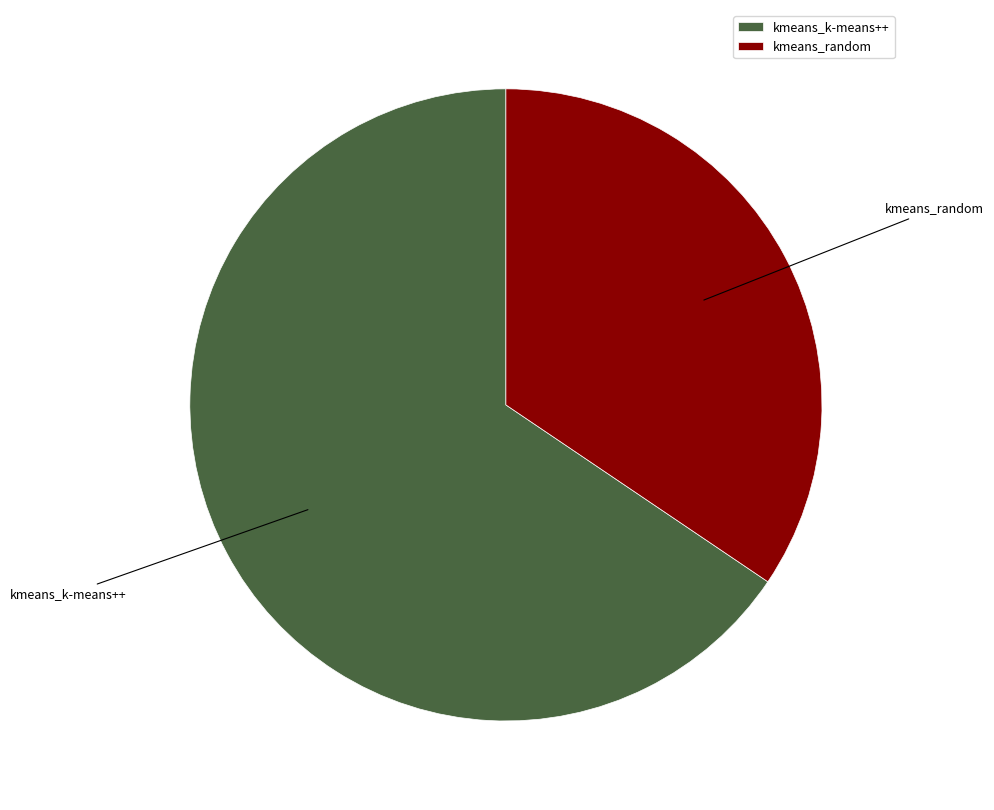

True or false: kmeans_random accounts for 34% of the total.

True